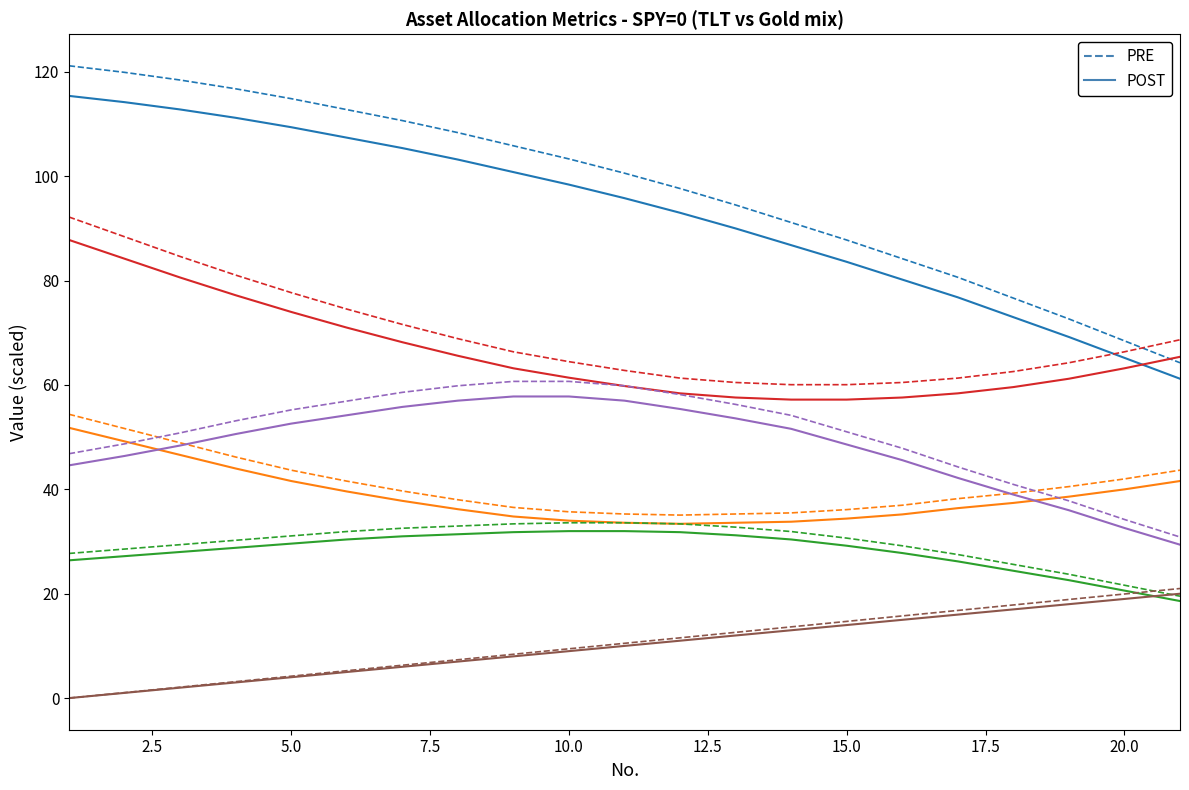

Is this an area chart (filled region under the line)?

No